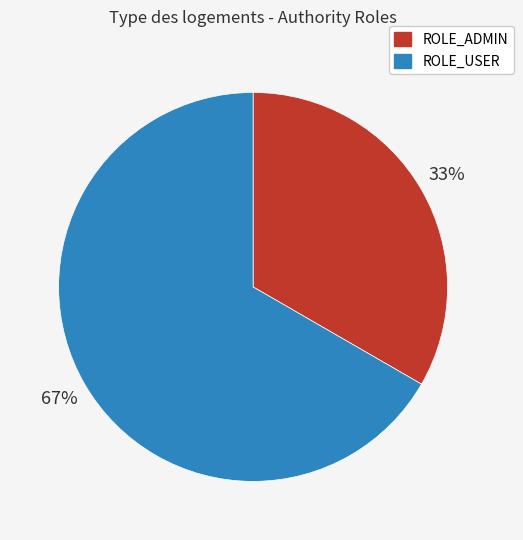

What is the majority slice?

ROLE_USER